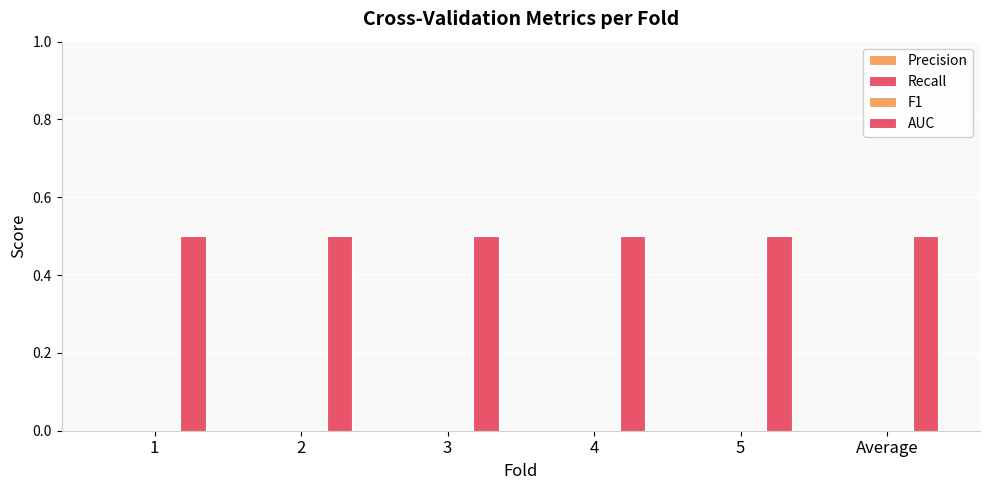

Which category has the lowest value across all series?

1